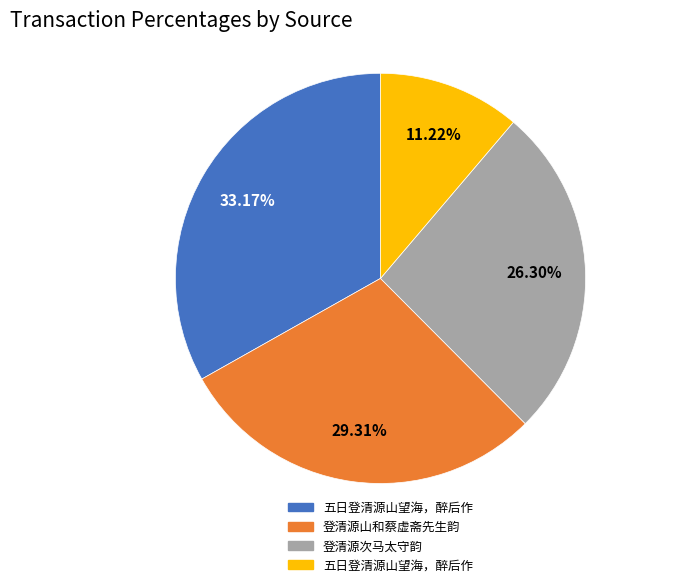

Is there a majority slice in this chart?

No